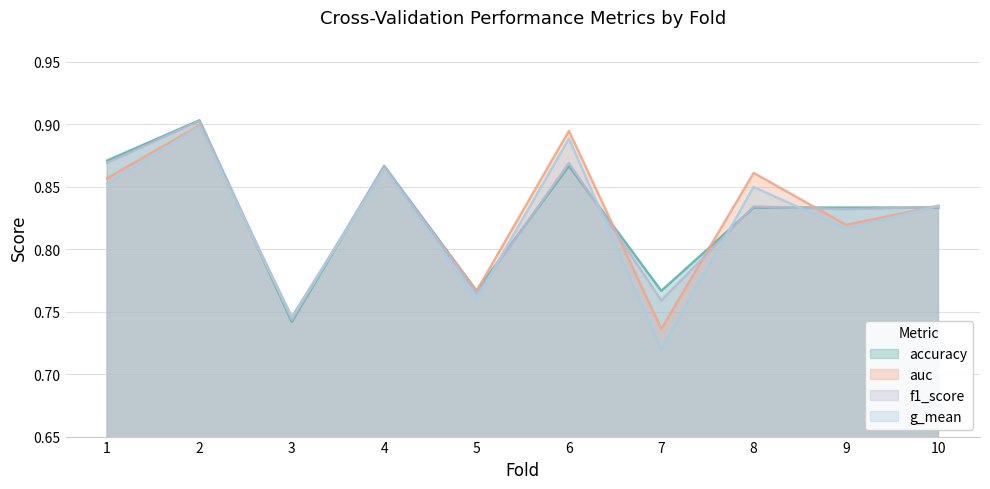

At which label is g_mean closest to 0?

7